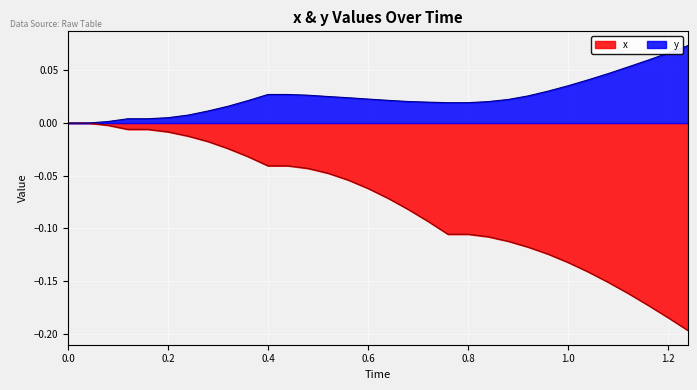

Which series has the largest total across all categories?

y